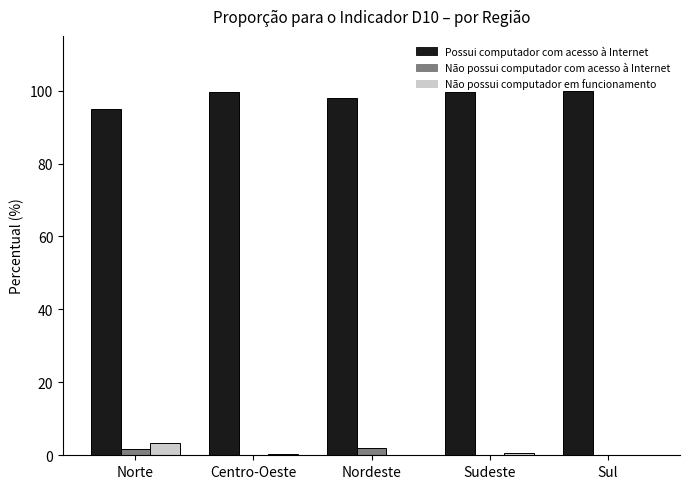

What is the greatest value displayed?

100.0